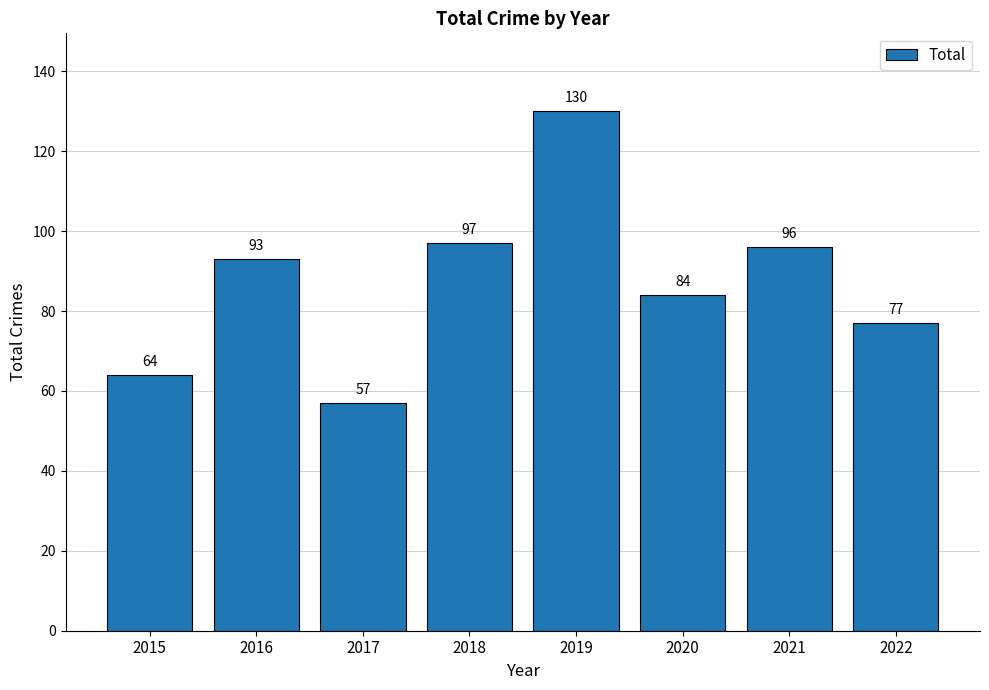

Does the chart contain stacked bars?

No